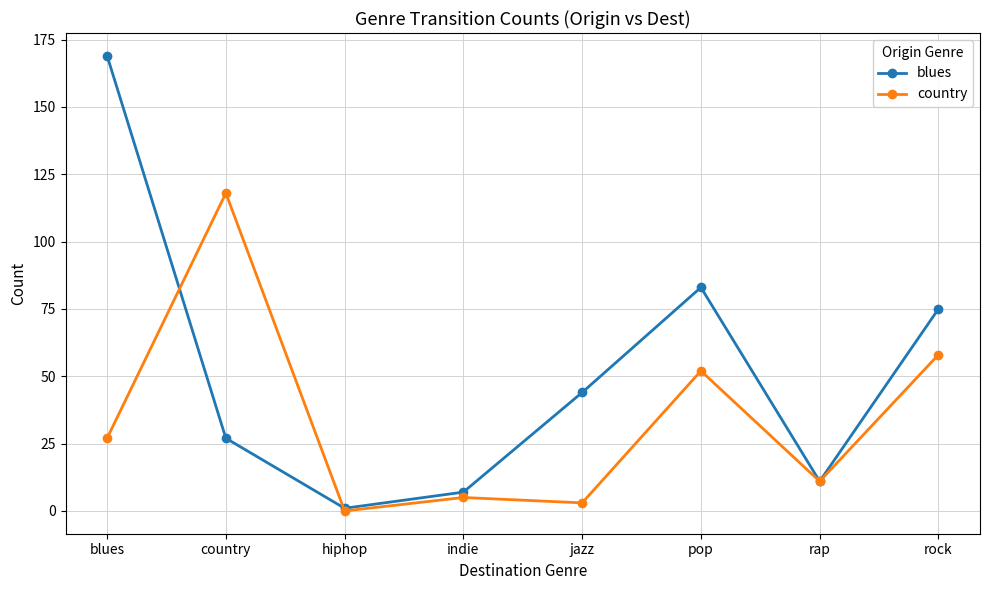

What is the sum of all country values?

274